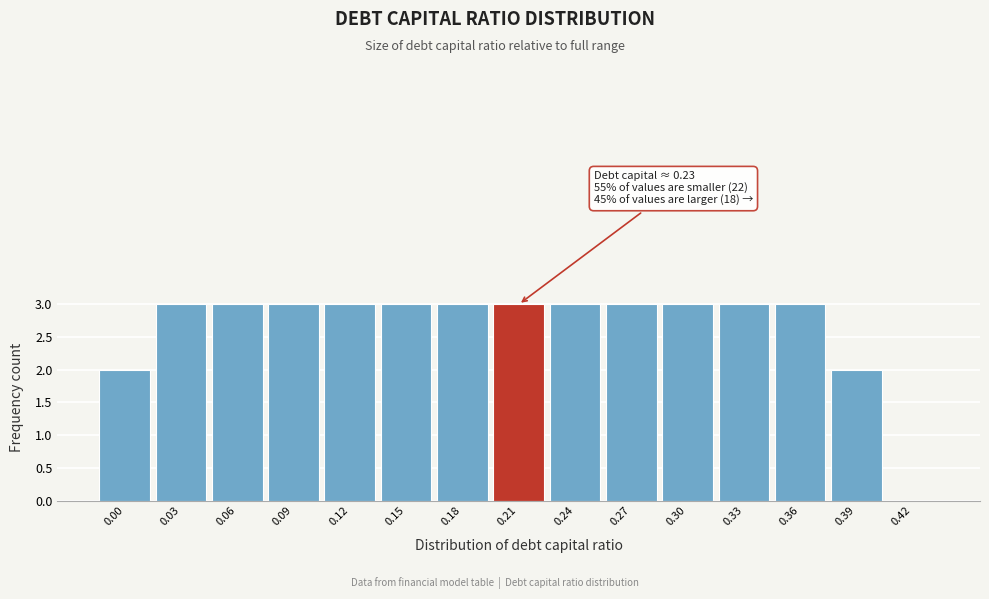

Reading right to left, what are all the values shown in this chart?

0.42=0	0.39=2	0.36=3	0.33=3	0.30=3	0.27=3	0.24=3	0.21=3	0.18=3	0.15=3	0.12=3	0.09=3	0.06=3	0.03=3	0.00=2